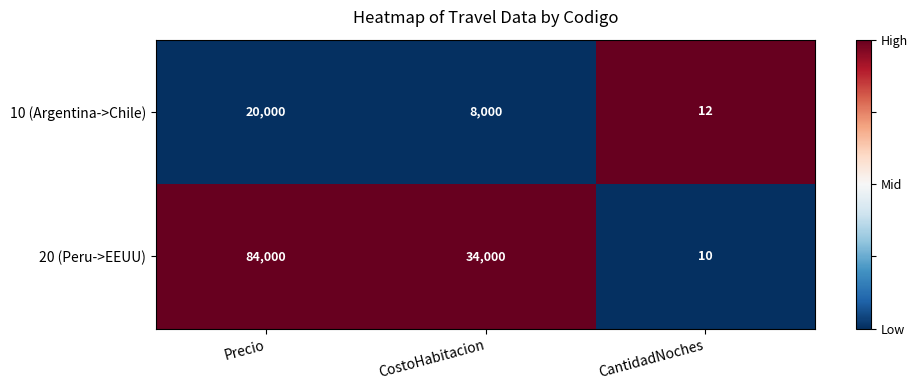

How many series are shown in this chart?

2